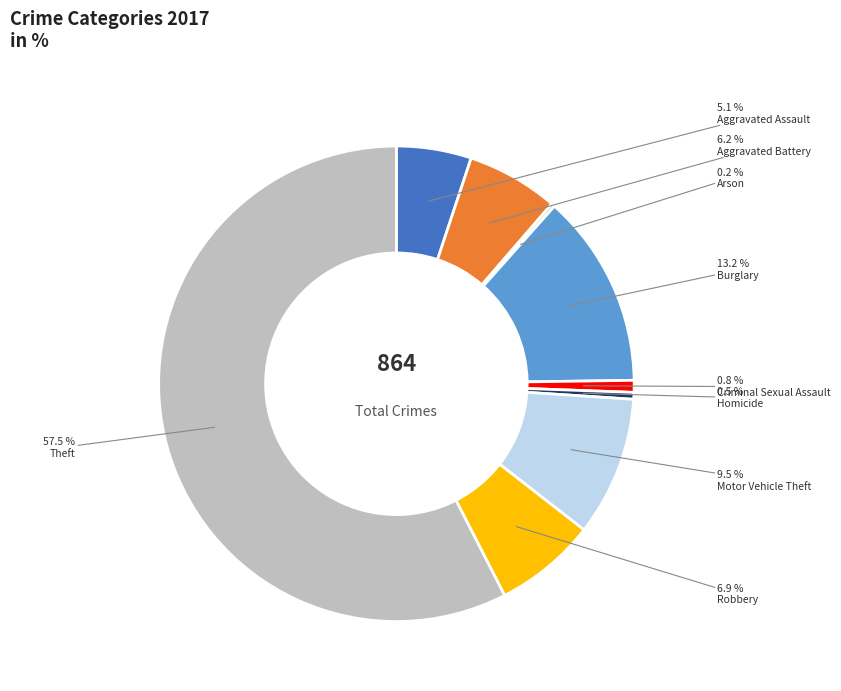

Approximately how many times larger is the value at Robbery compared to Burglary?

0.5